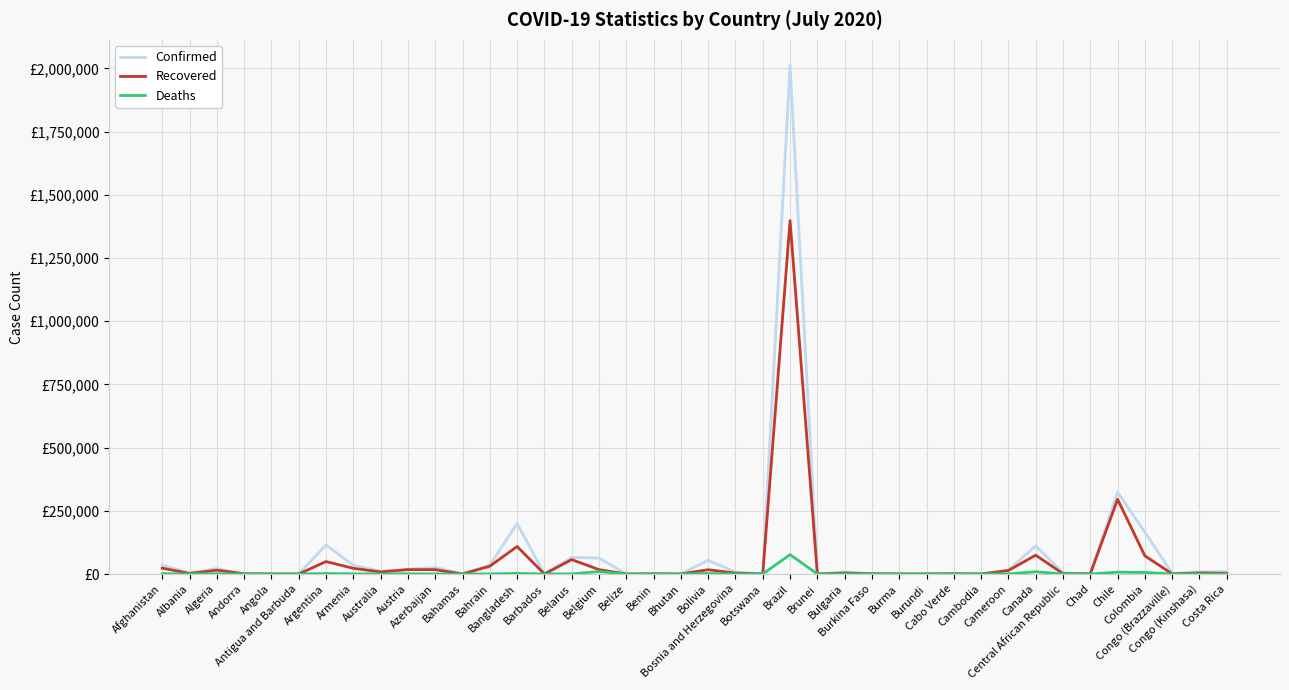

What are all the series names shown in the legend?

Confirmed, Recovered, Deaths